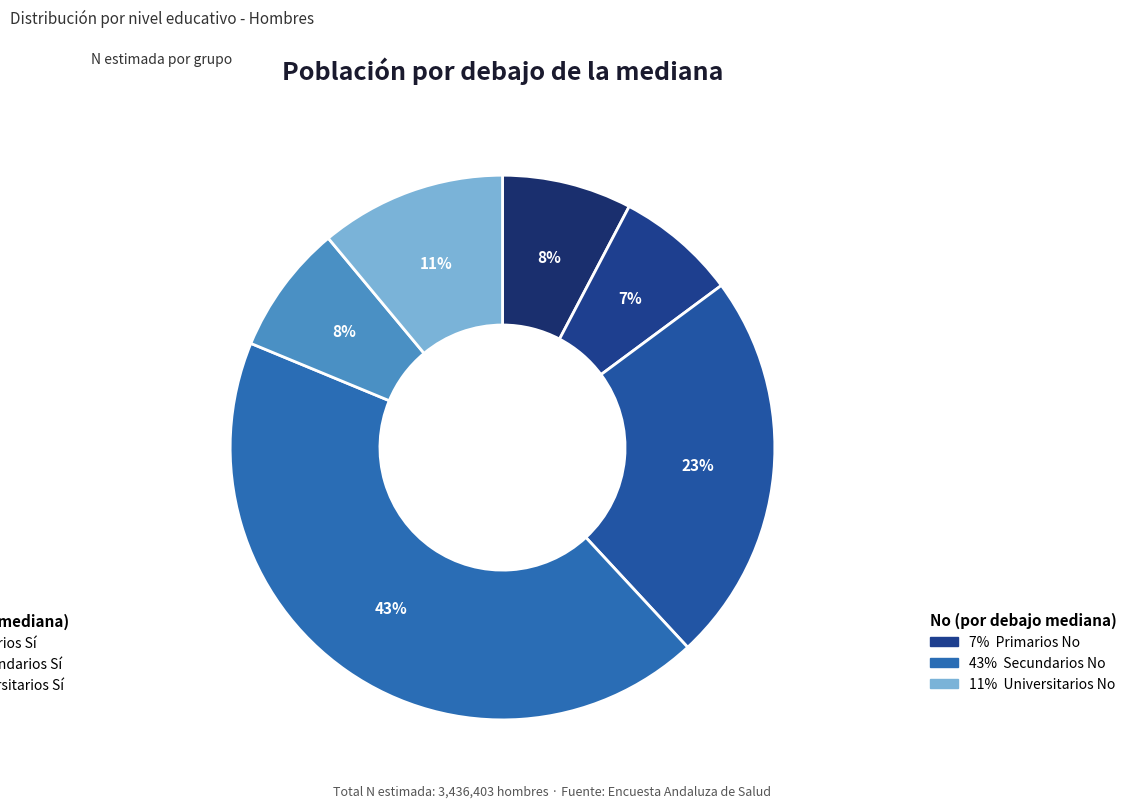

How many slices are in this pie chart?

6